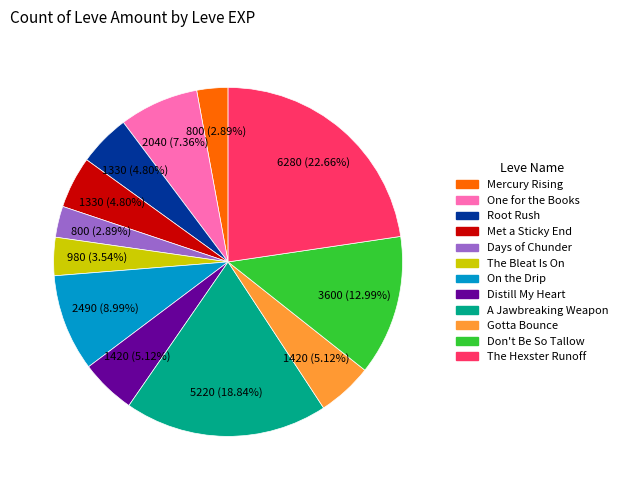

How many slices are in this pie chart?

12